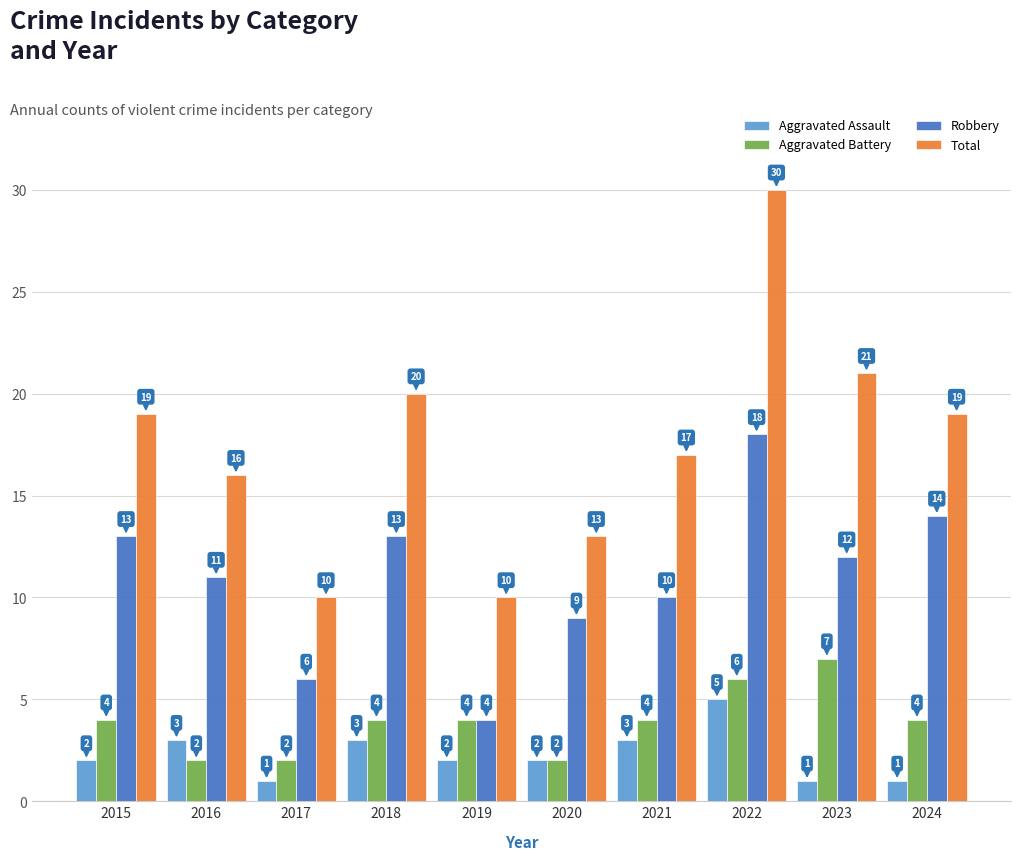

Reading left to right, extract all data points from this chart.

Aggravated Assault: 2	3	1	3	2	2	3	5	1	1
Aggravated Battery: 4	2	2	4	4	2	4	6	7	4
Robbery: 13	11	6	13	4	9	10	18	12	14
Total: 19	16	10	20	10	13	17	30	21	19